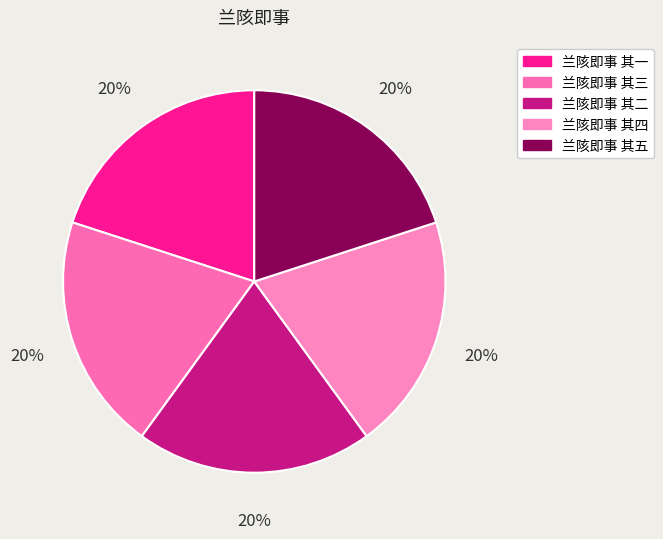

How many segments does this pie chart have?

5